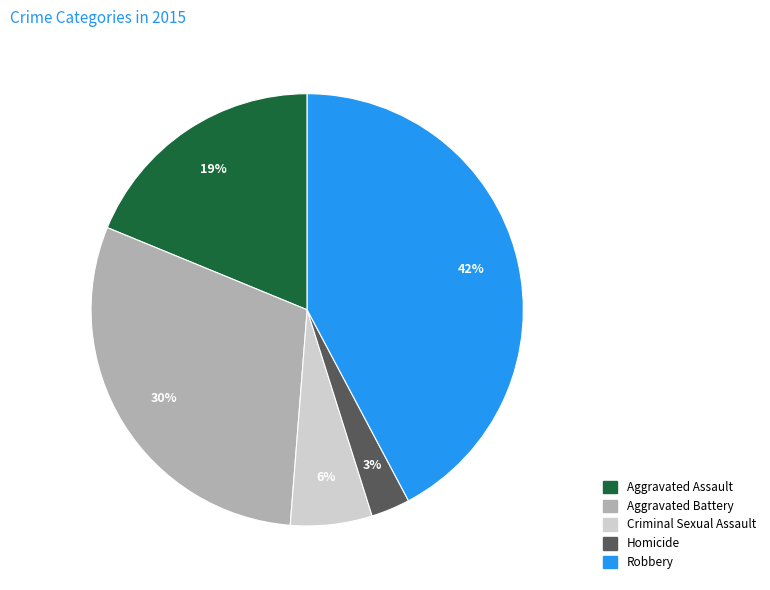

What is the ratio of the value at Robbery to the value at Aggravated Battery?

1.4